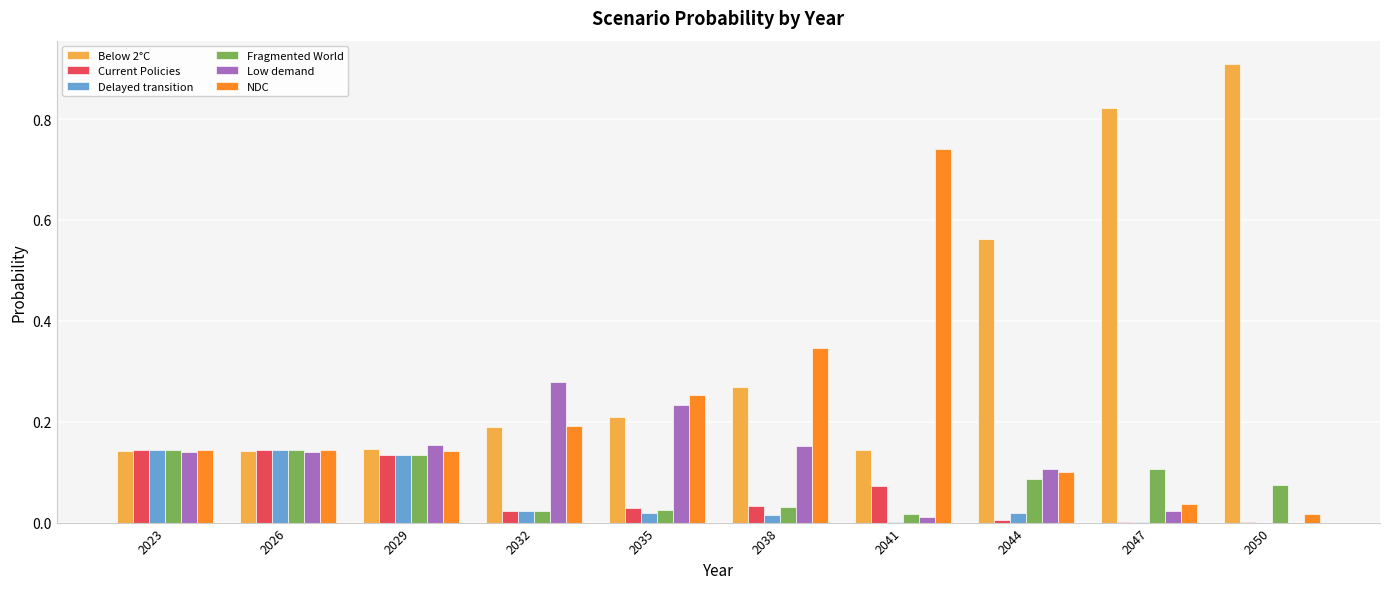

What is the sum of all NDC values?

2.1